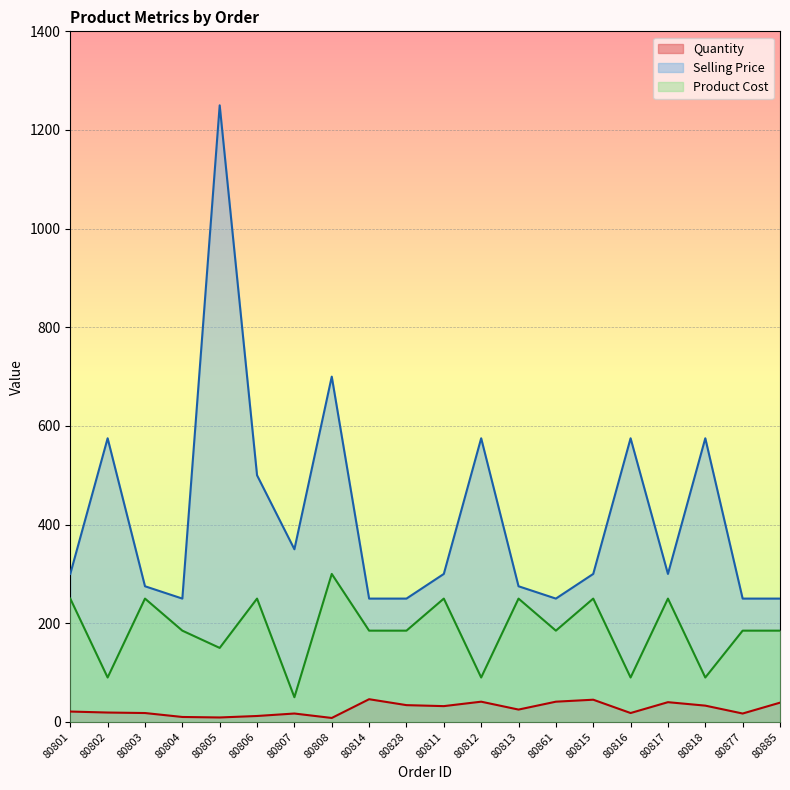

What is the minimum value for Product Cost?

50